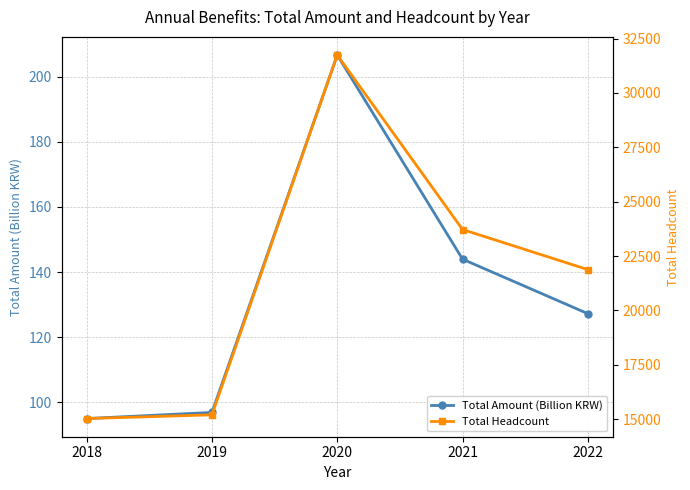

Where is the first local maximum for Total Amount (Billion KRW)?

2020